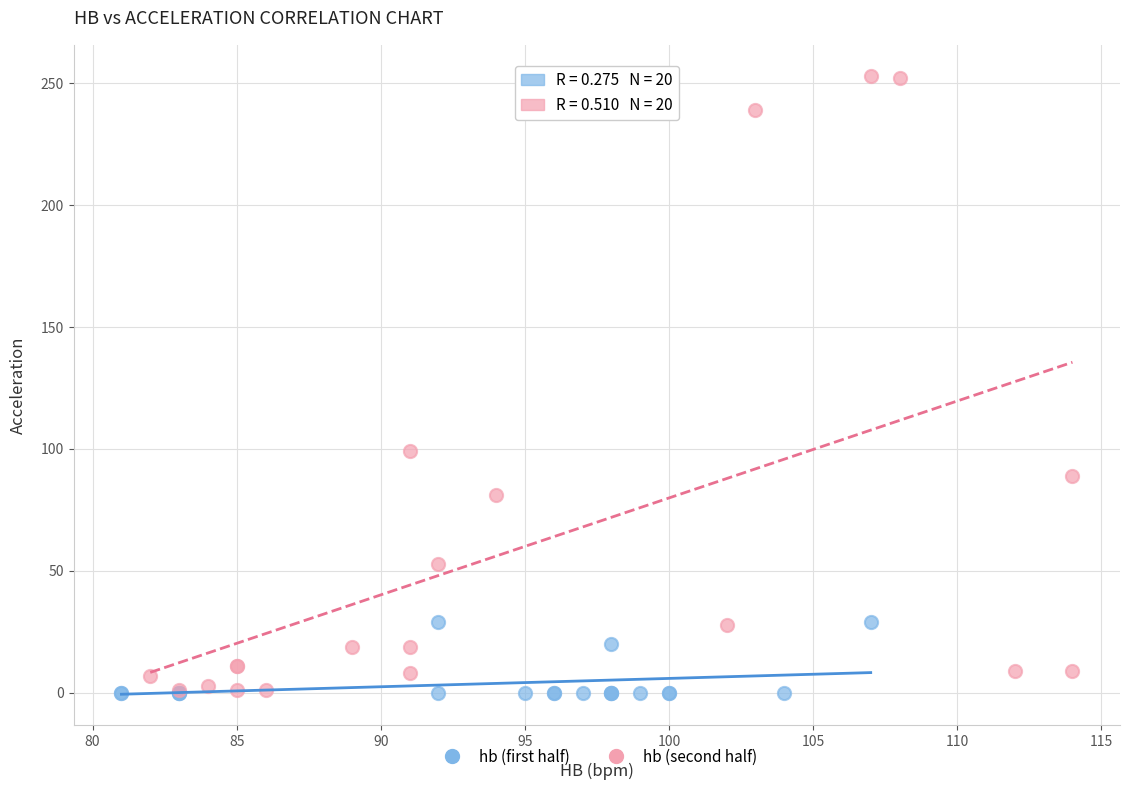

Which series has the widest spread of Y values?

hb (second half)